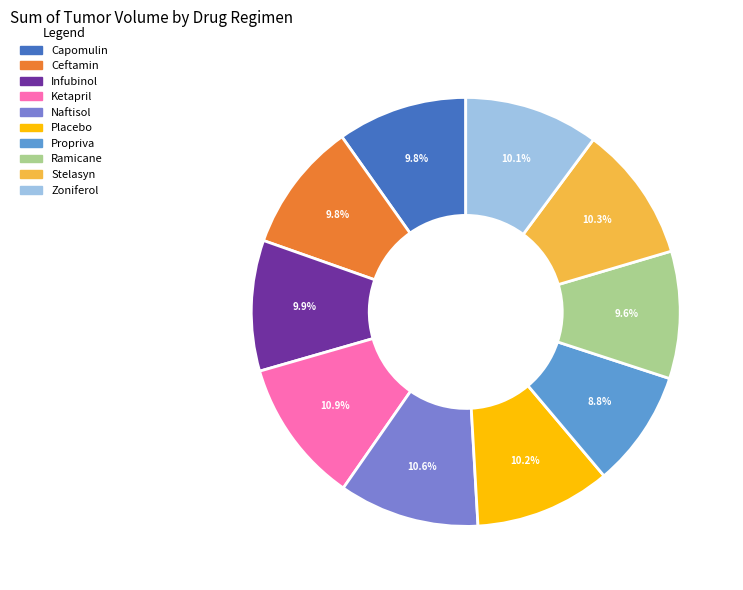

To the nearest percent, what percentage of the pie is Ketapril?

11%